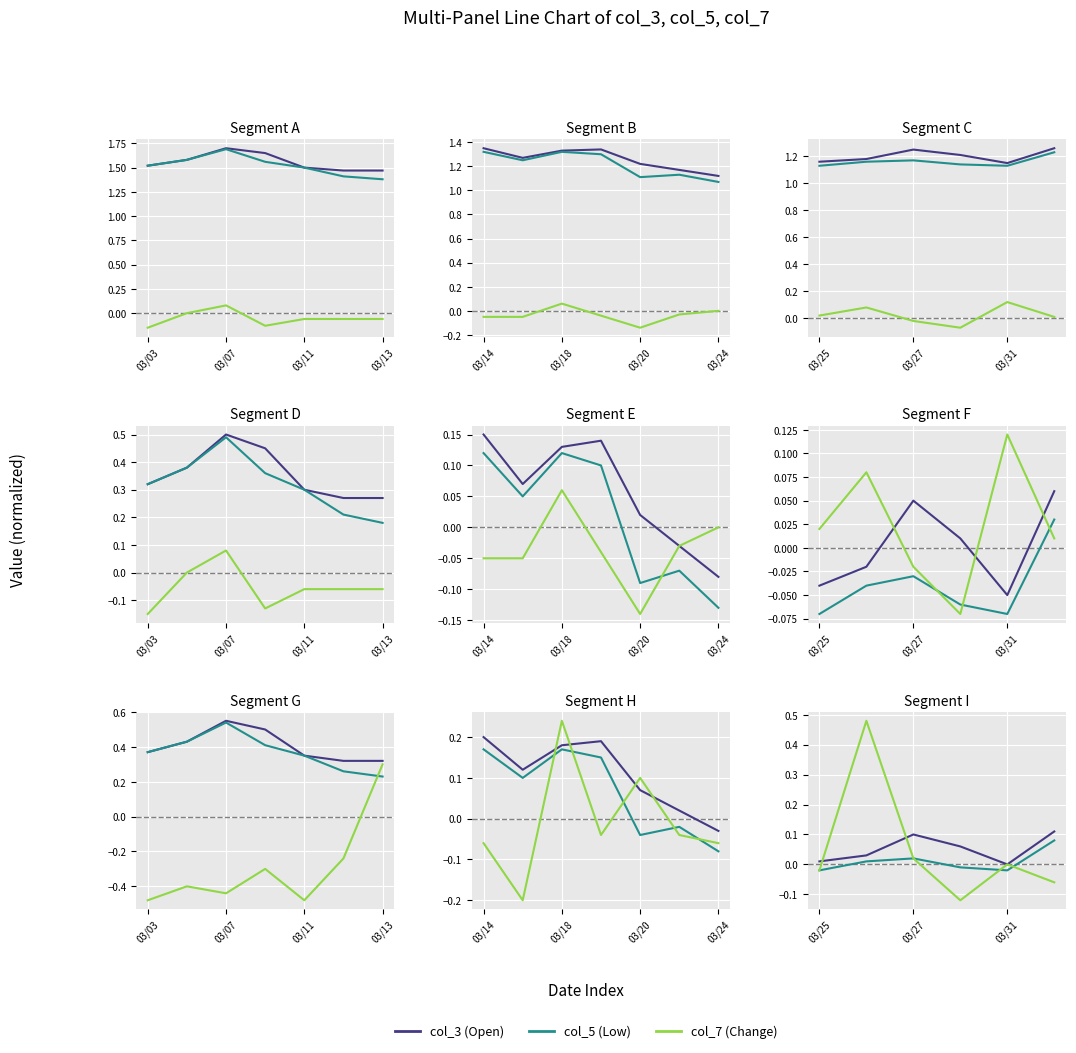

Is the value of col_3 (Open) at 03/11 greater than the value of col_7 (Change) at 03/13?

Yes